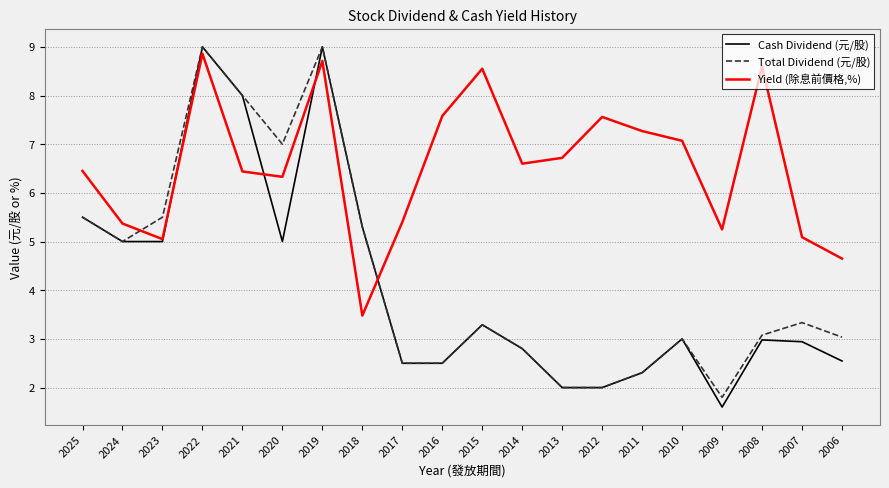

True or false: Total Dividend (元/股) has a value of 3.0 at 2010.

True